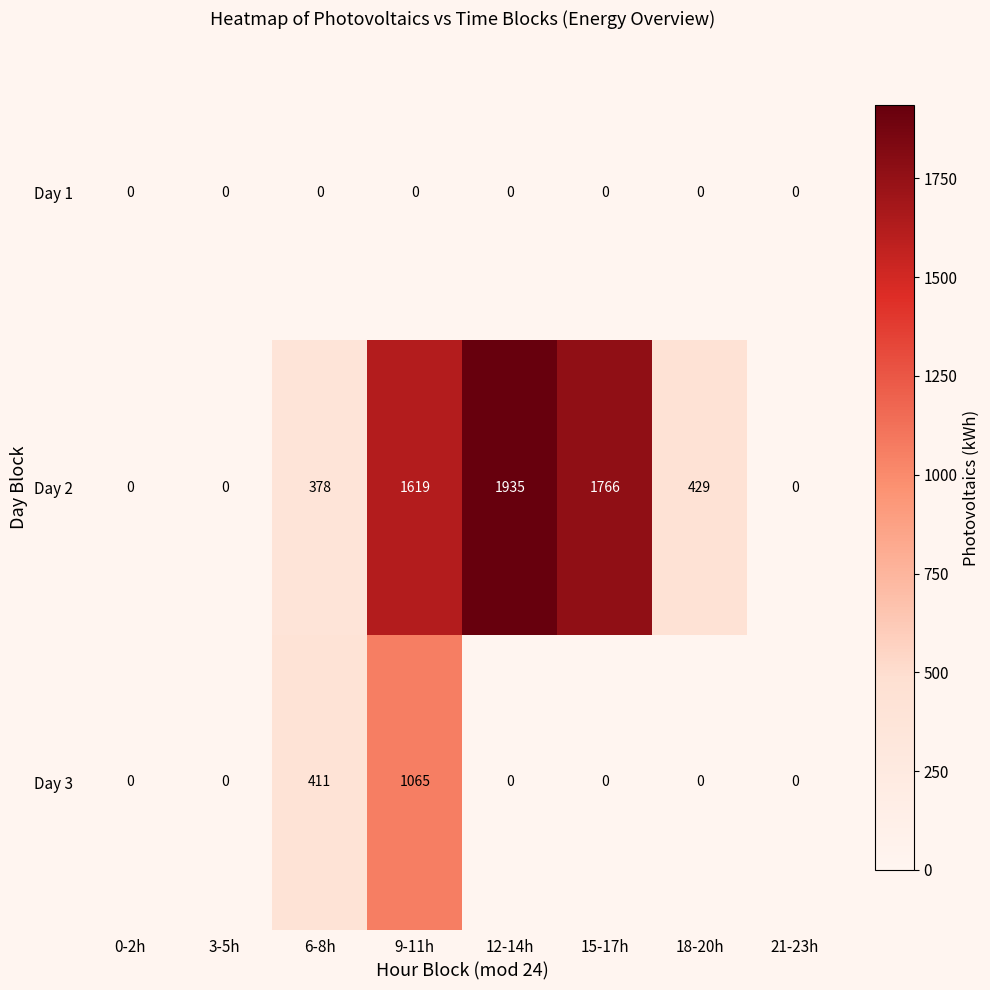

The value of Day 2 at 9-11h is 1619. True or false?

True